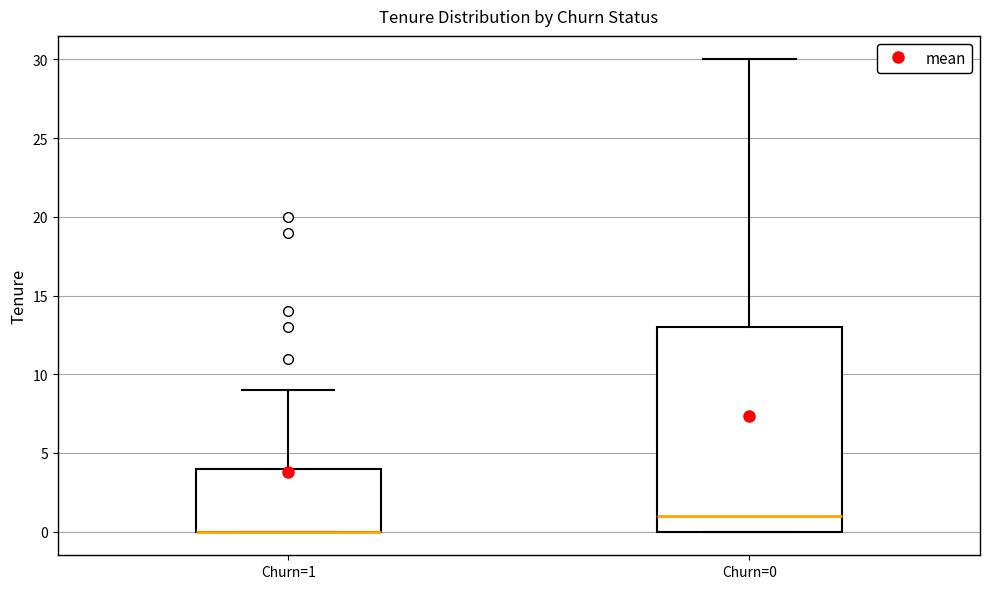

Reading left to right, read every box against the y-axis: the position of its median line, the range the box covers, and the ends of its whiskers. The values are not printed on the chart, so give them approximately, as read against the axis.

Churn=1: median 0 (drawn on the box's lower edge), box 0 to 4, whiskers 0 to 9
Churn=0: median 1, box 0 to 13, whiskers 0 to 30